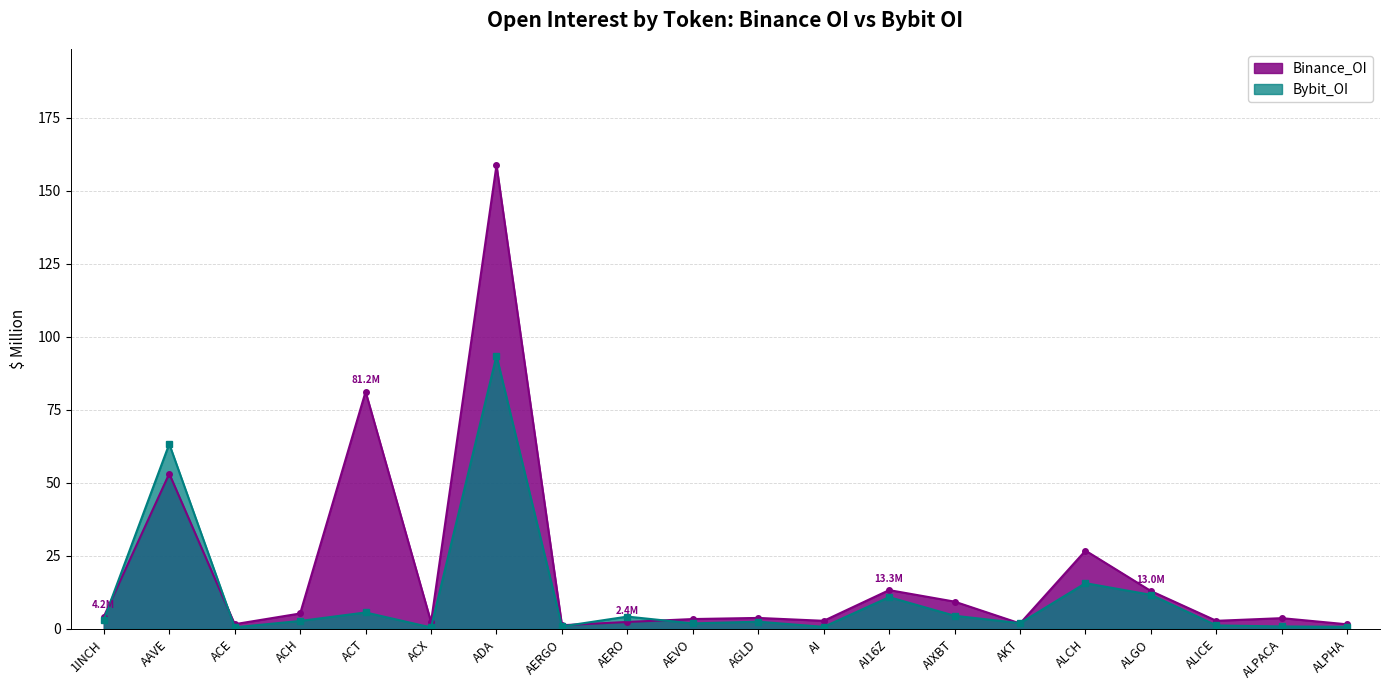

List the series in order of their overall mean, lowest first.

Bybit_OI, Binance_OI